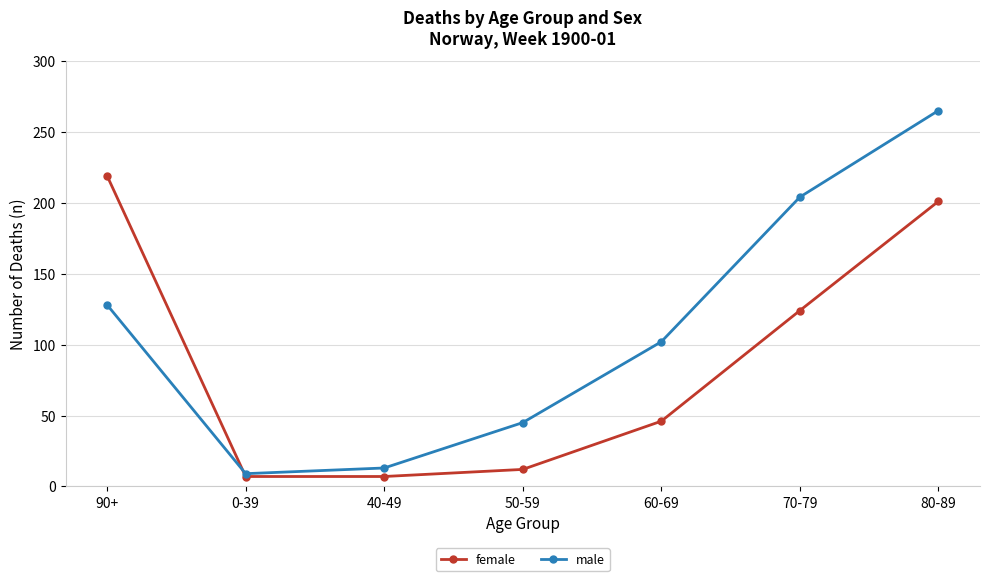

Between 50-59 and 70-79, which series saw the biggest shift?

male